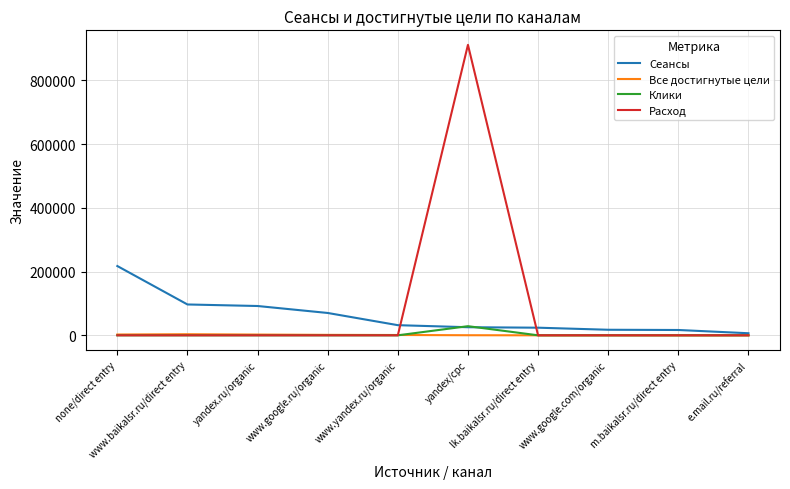

The Все достигнутые цели series shows 1443 at www.google.ru/organic. True or false?

True